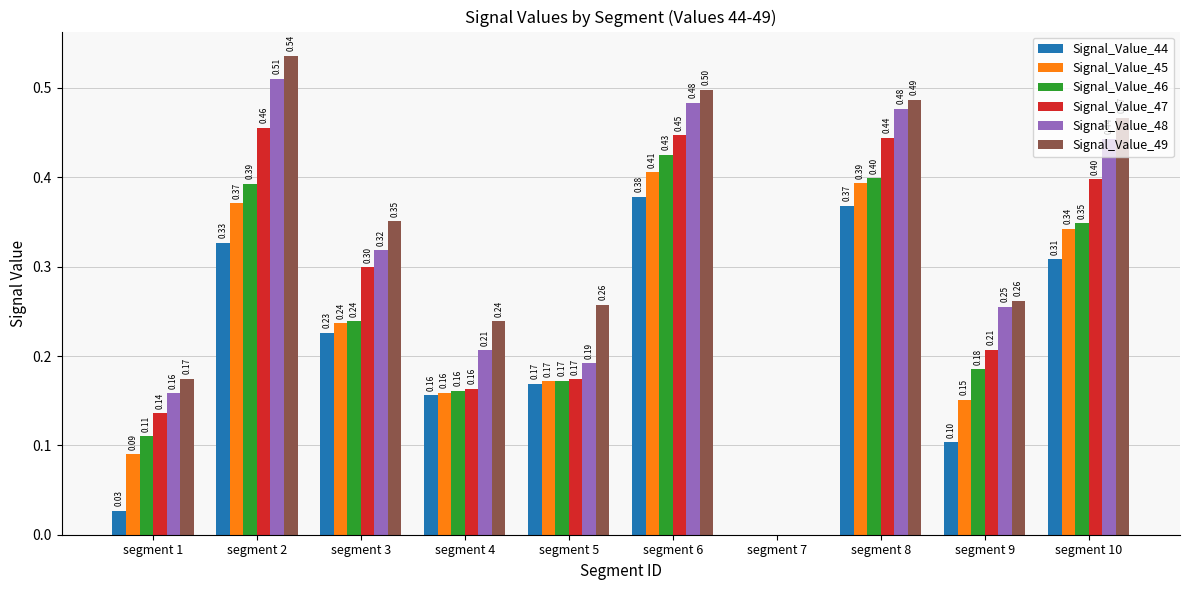

Is it true that Signal_Value_49 equals 0.6 at segment 10?

False